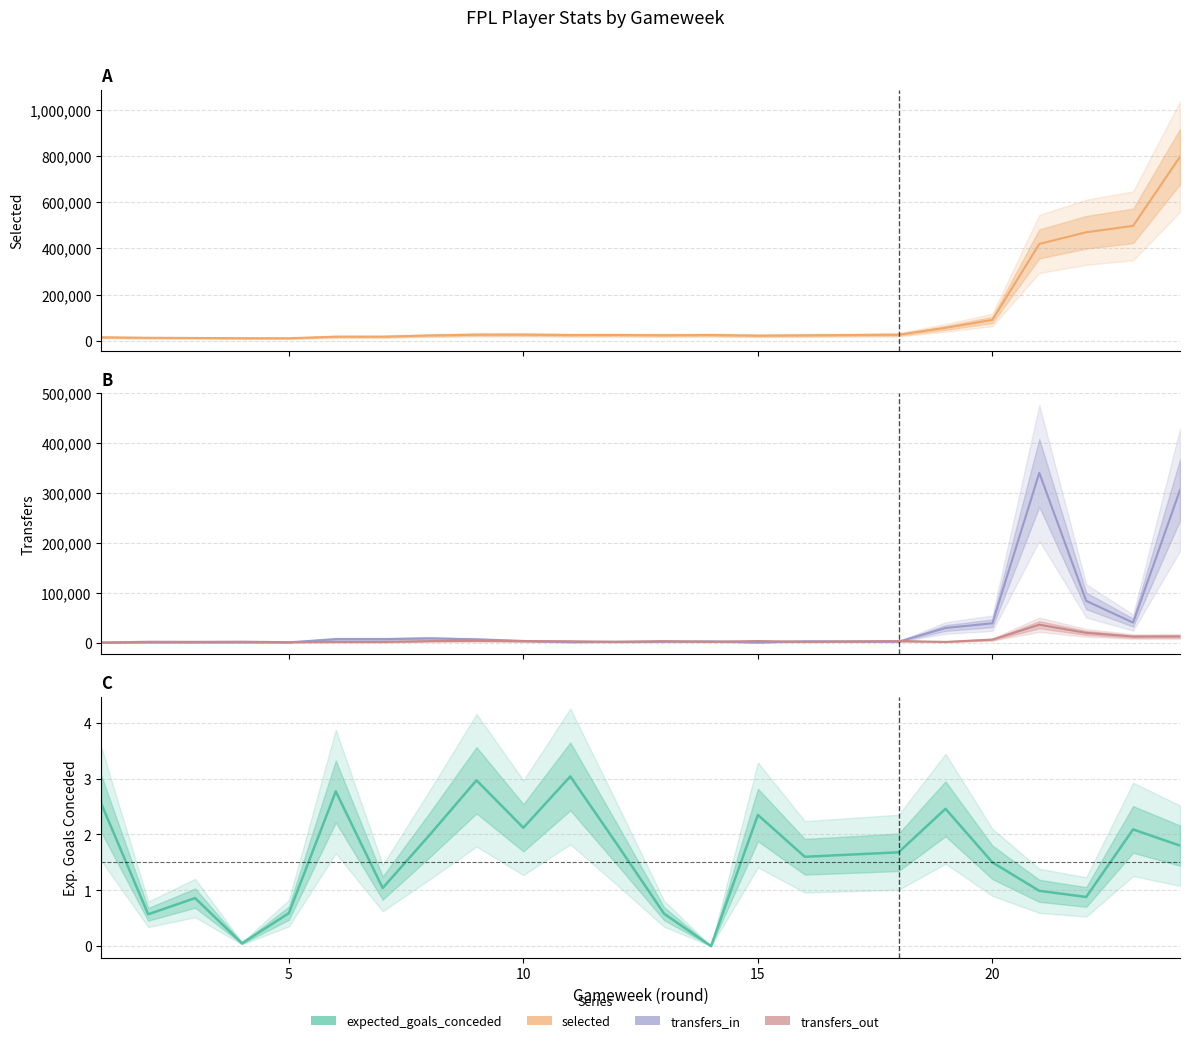

At which category does expected_goals_conceded reach its first local valley?

2